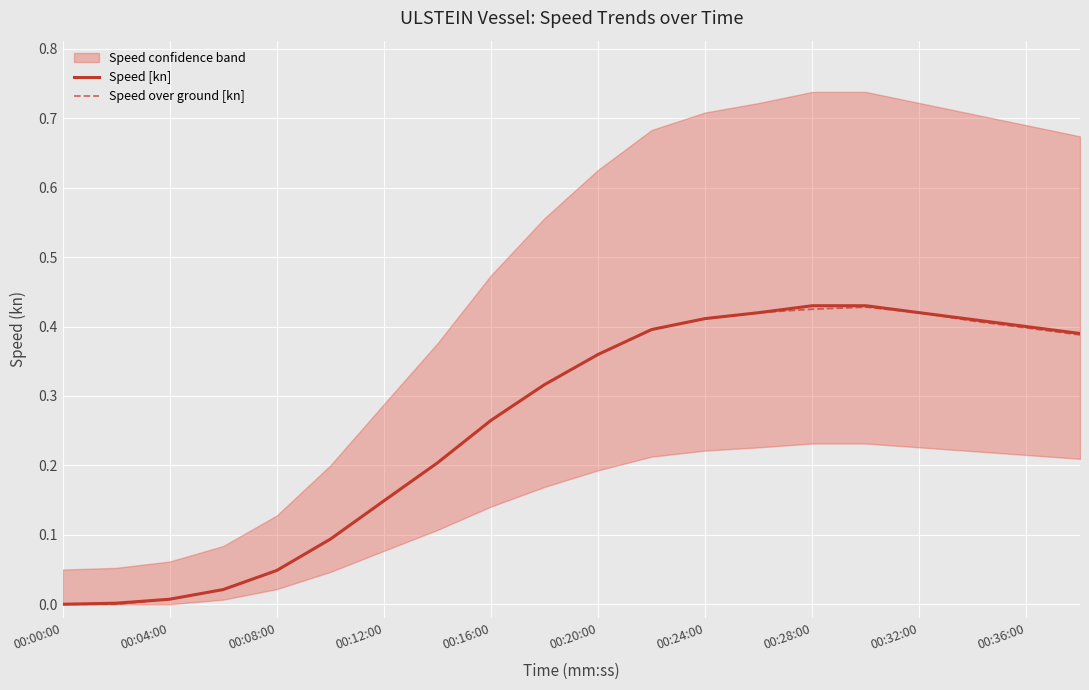

What are all the series names shown in the legend?

Speed [kn], Speed over ground [kn]